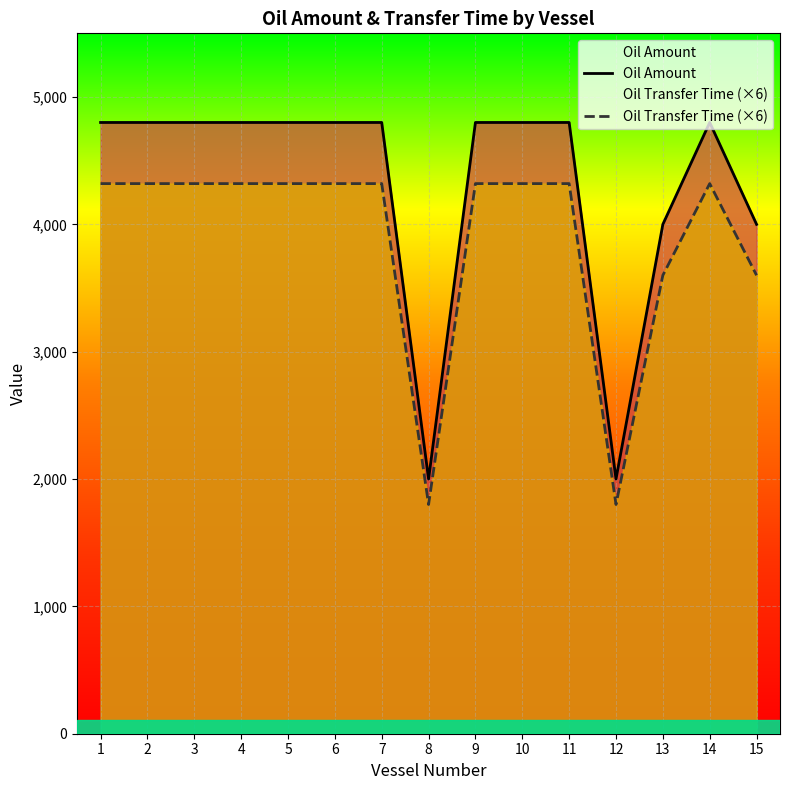

What is the sum of all Oil Transfer Time (×6) values?

58320